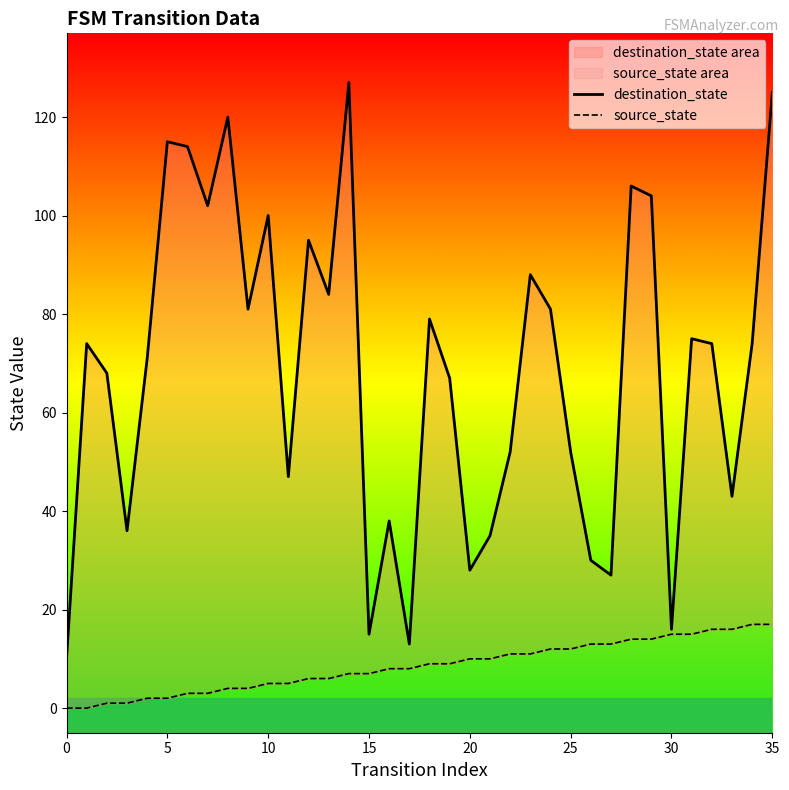

What is the label of the 25th point from the right?

11